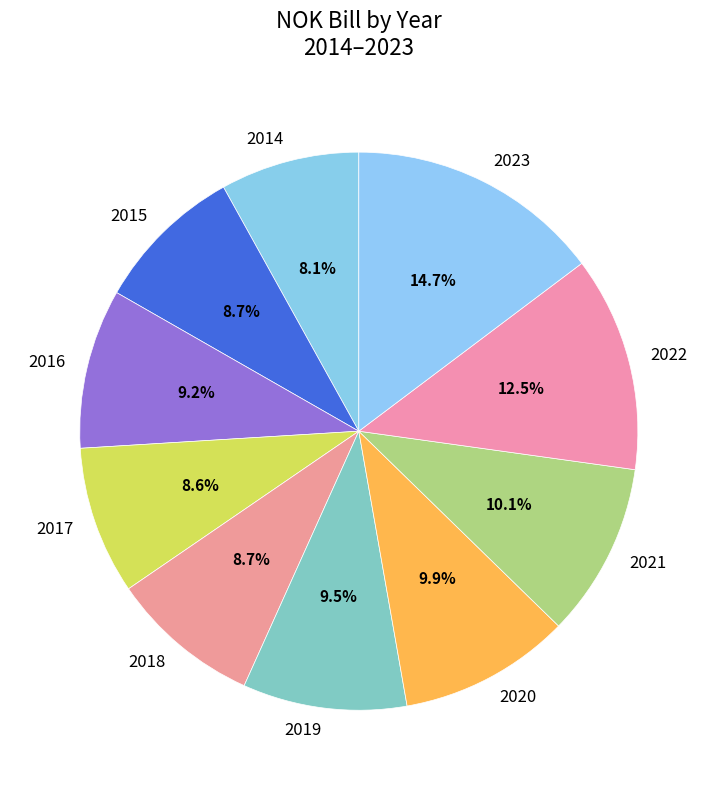

What is the largest slice in the pie chart?

2023